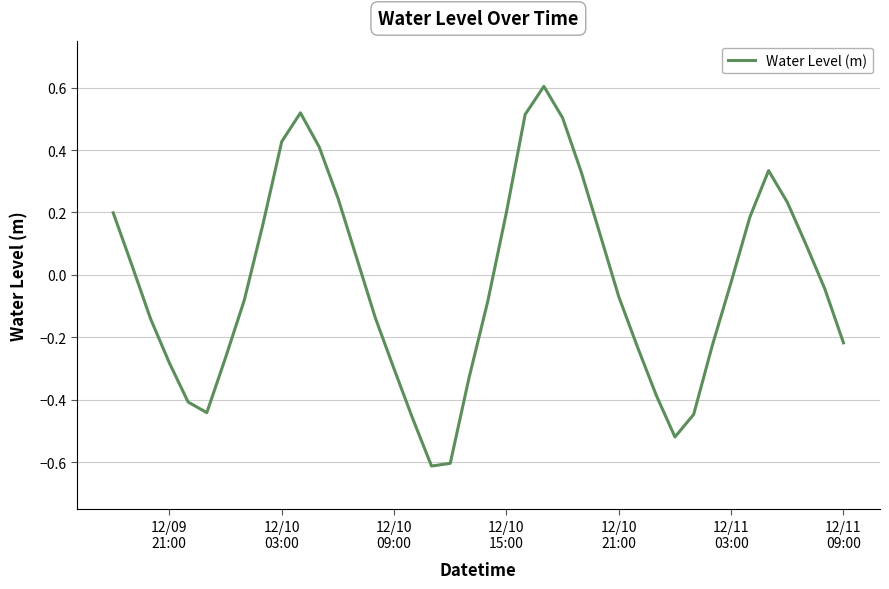

What is the smallest value displayed?

-0.6